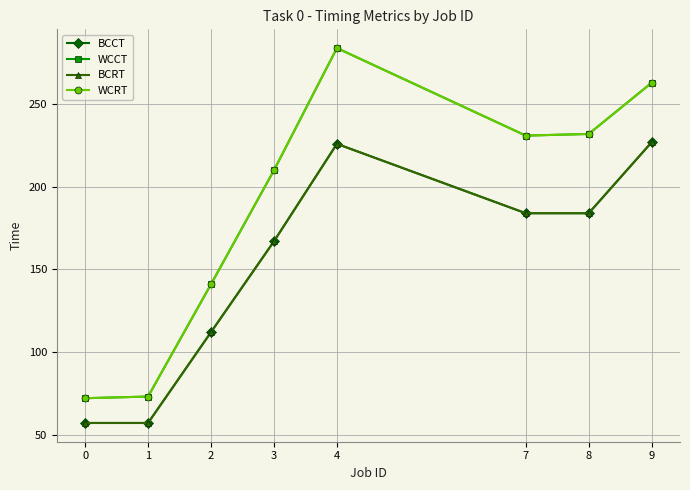

True or false: BCRT has more than 0 interior local peaks.

True